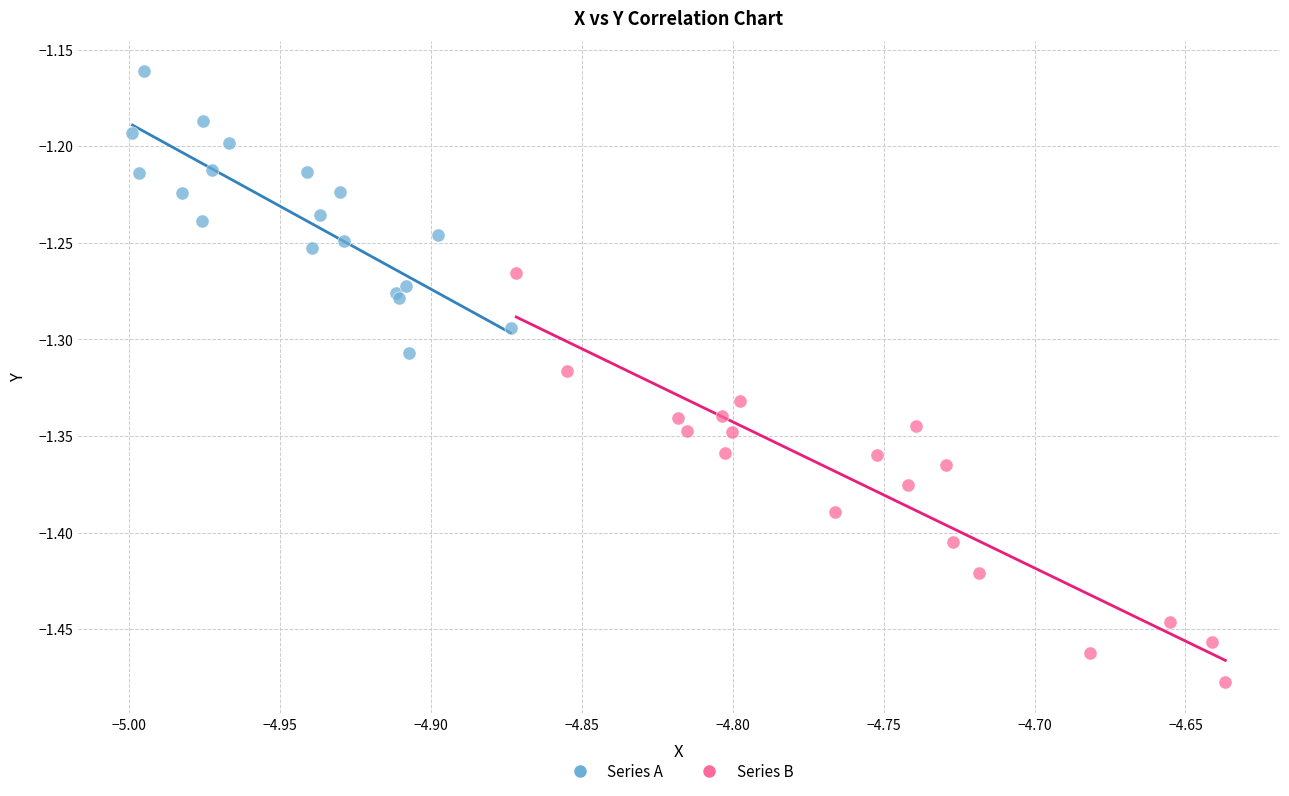

Which series contains the highest Y value?

Series A